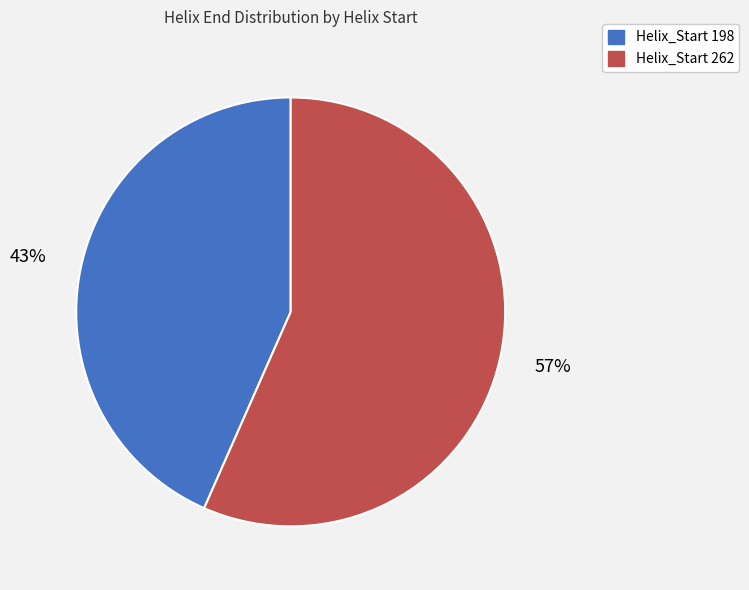

Rank the categories by value from highest to lowest.

Helix_Start 262, Helix_Start 198